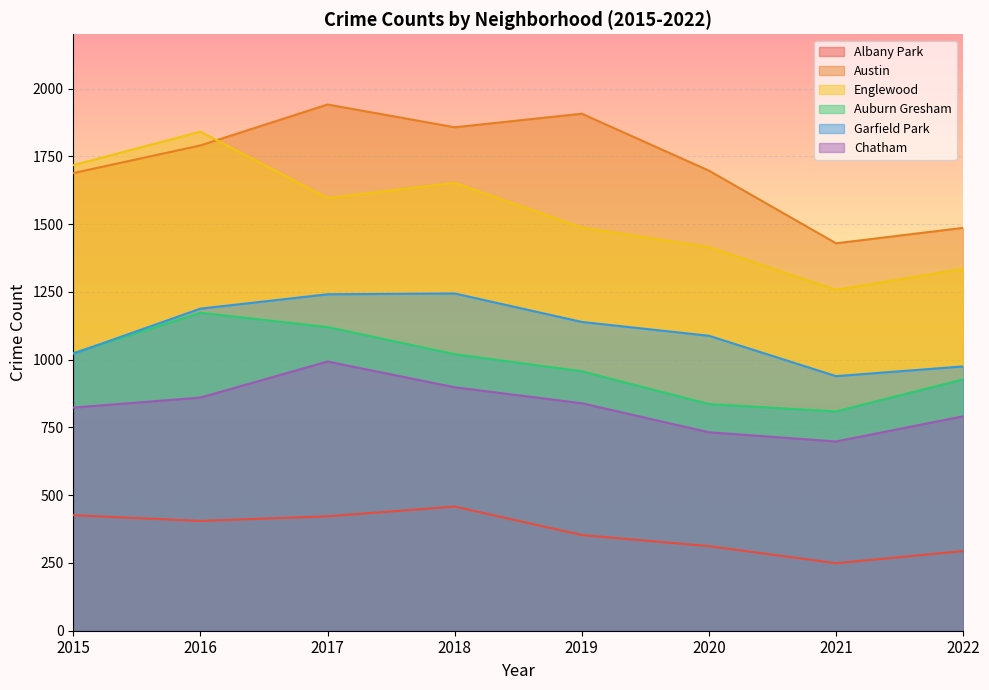

Rank the series at 2018 from highest to lowest value.

Austin, Englewood, Garfield Park, Auburn Gresham, Chatham, Albany Park